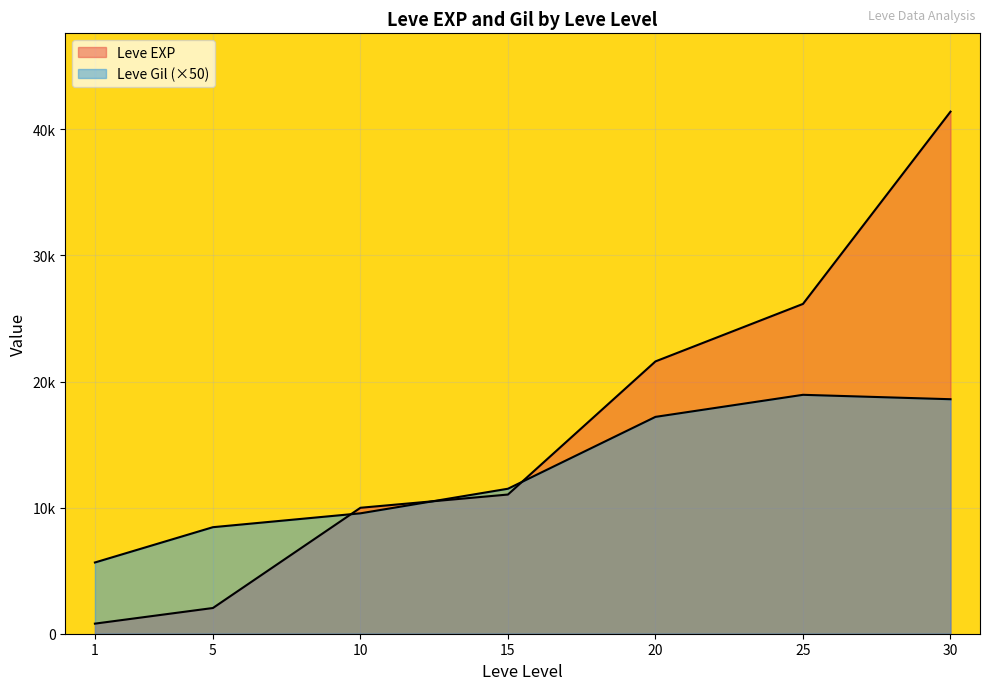

The Leve Gil series shows 115 at 1. True or false?

True